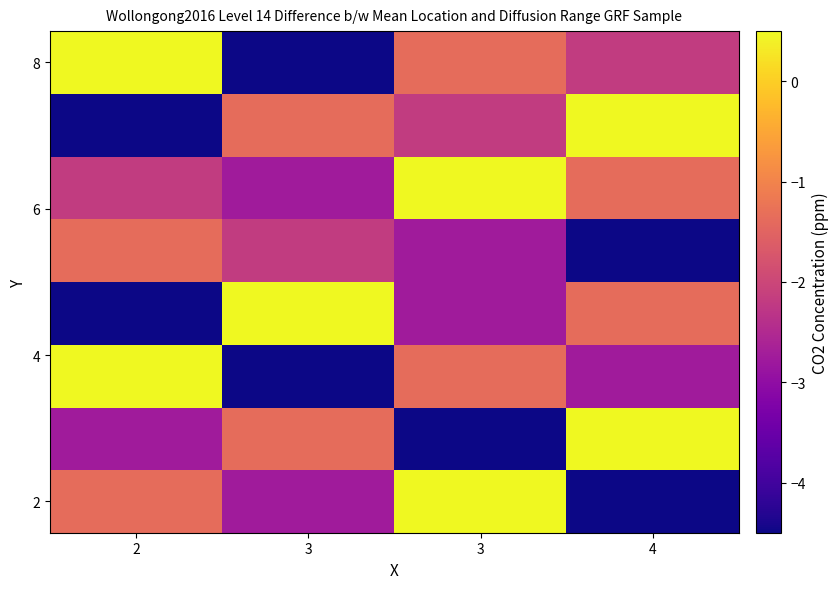

What is the spread (max minus min) of values at 3?

5.0